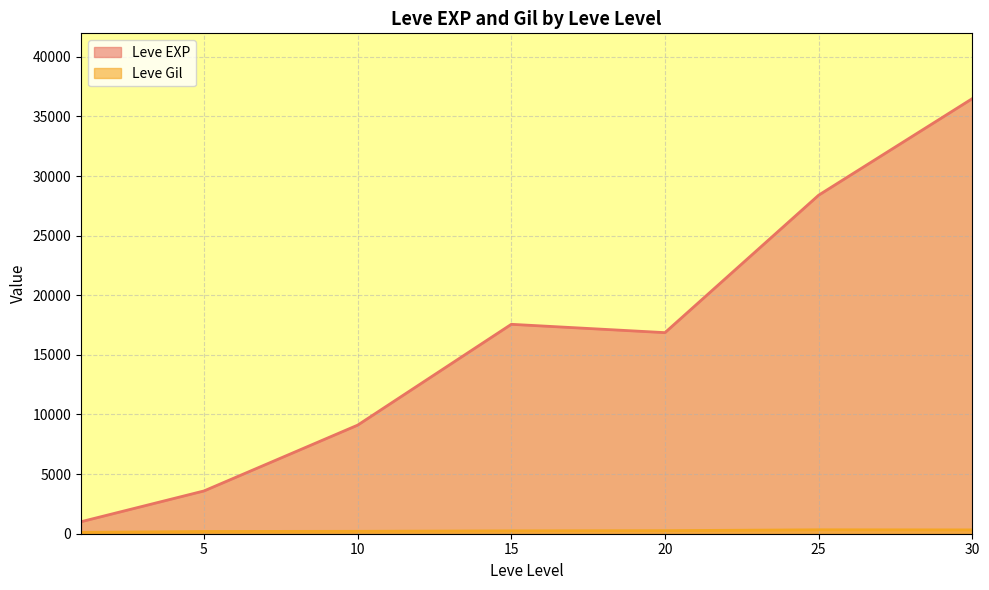

Which has a higher value, 1 or 5?

5